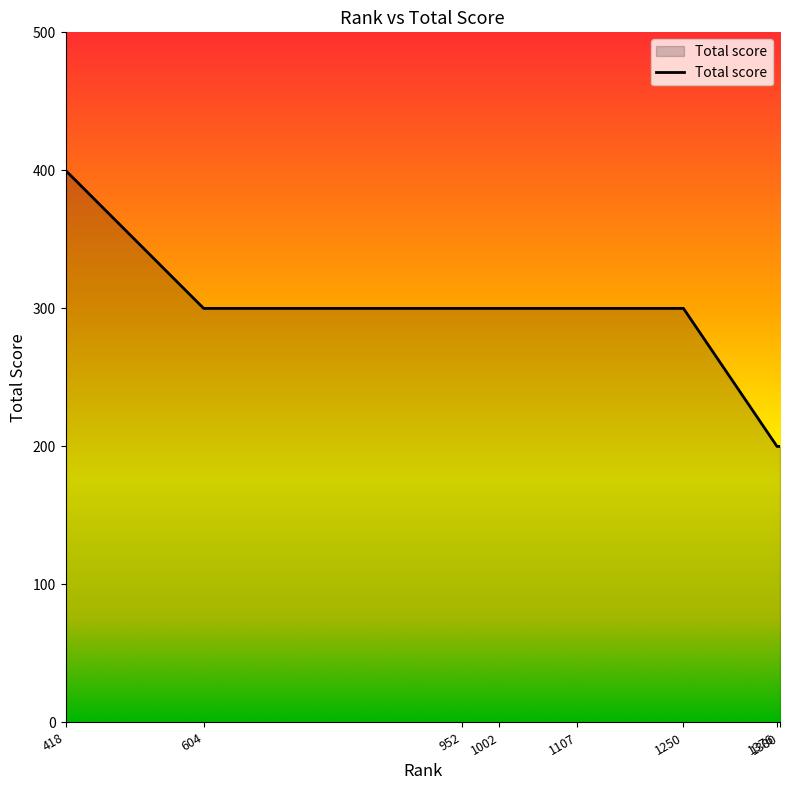

What is the difference between the maximum and minimum values?

200